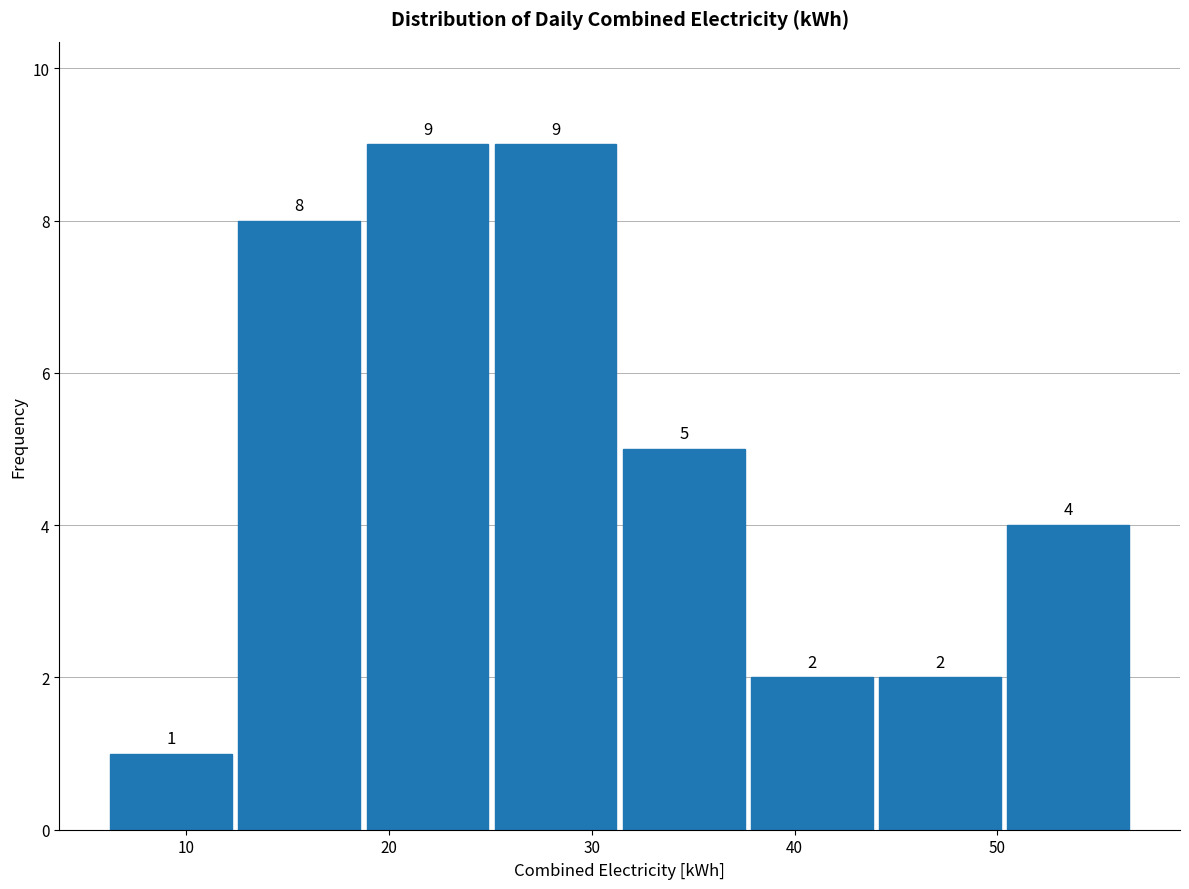

Reading left to right, transcribe this chart: for each bar, give the range it covers on the x-axis and its height. The bar edges are not printed on the chart, so give them approximately, as read against the axis.

6 to 12: 1
12 to 19: 8
19 to 25: 9
25 to 31: 9
31 to 38: 5
38 to 44: 2
44 to 50: 2
50 to 57: 4